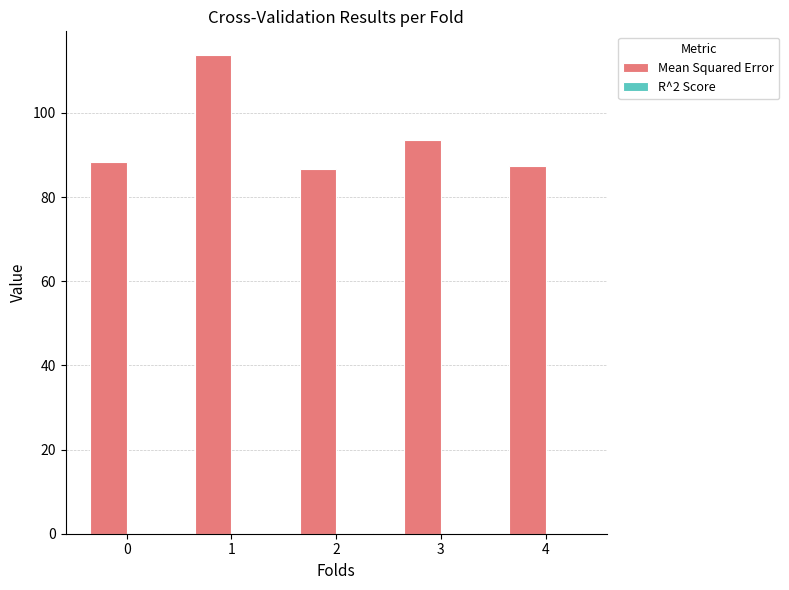

What is the greatest value displayed?

113.7